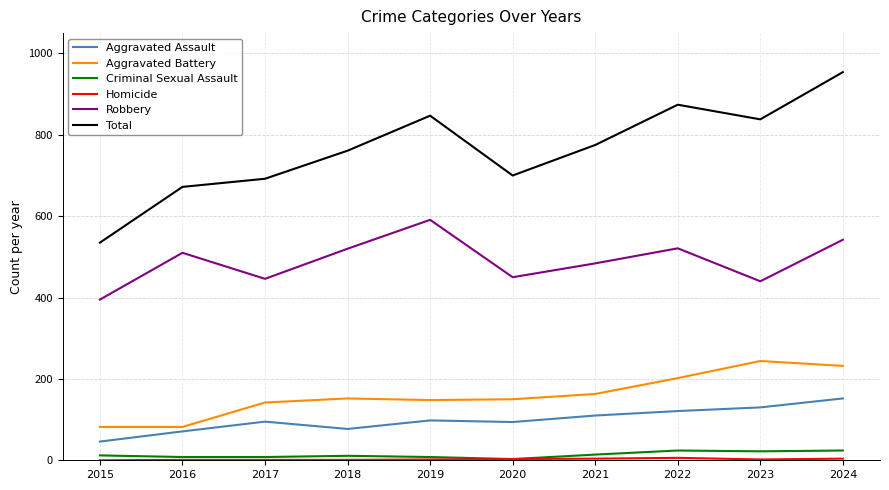

Which series has the largest range (max minus min)?

Total